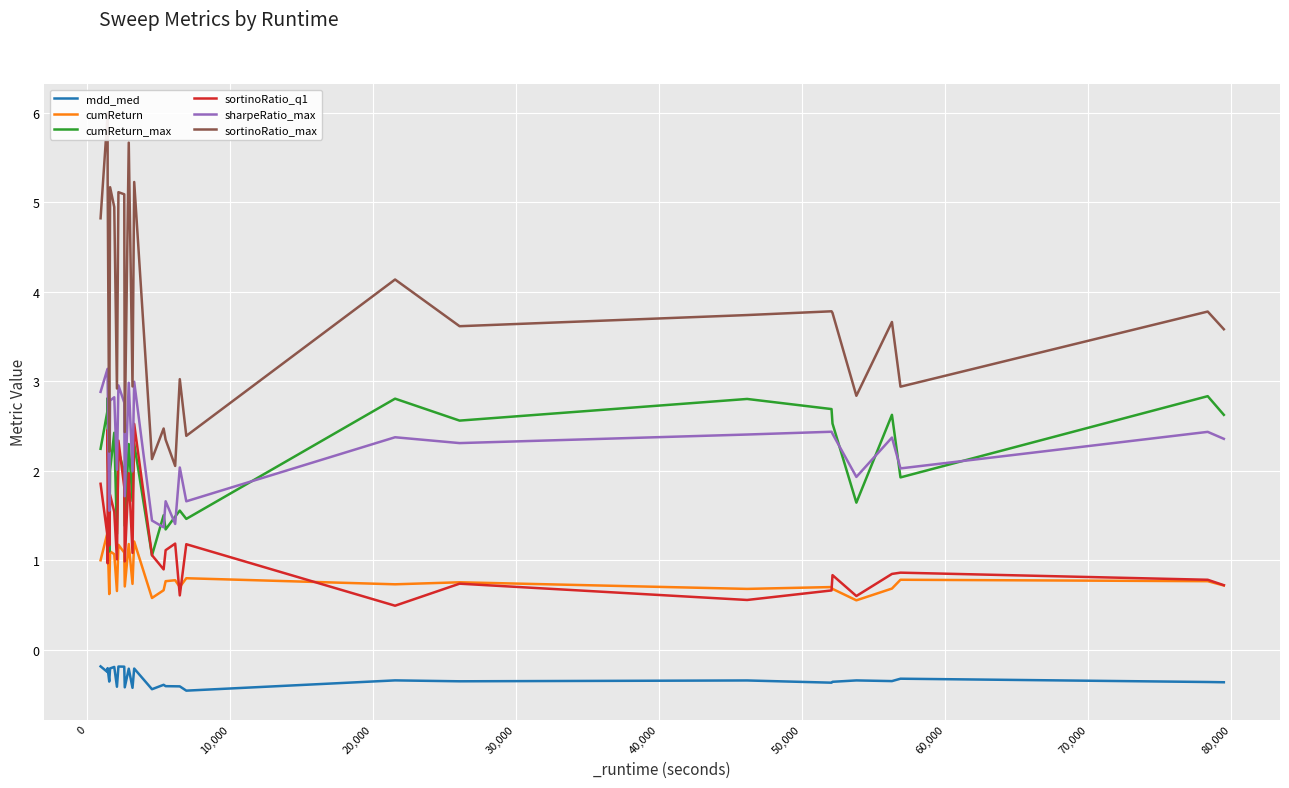

True or false: sortinoRatio_q1 and sharpeRatio_max intersect in this chart.

False